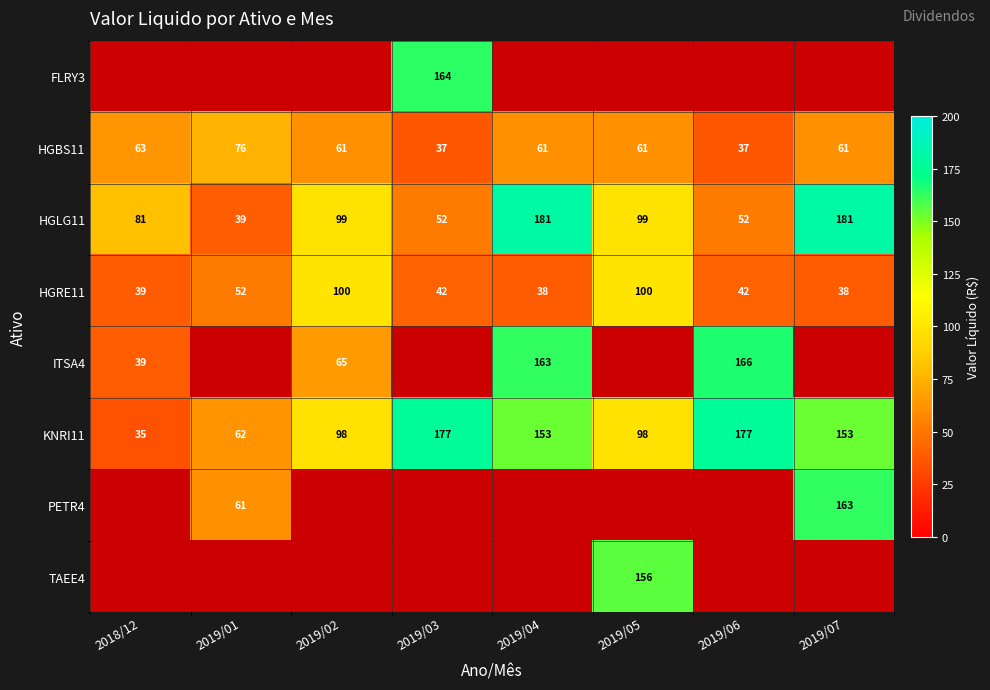

Is the value of HGRE11 at 2019/03 greater than the value of FLRY3 at 2019/03?

No